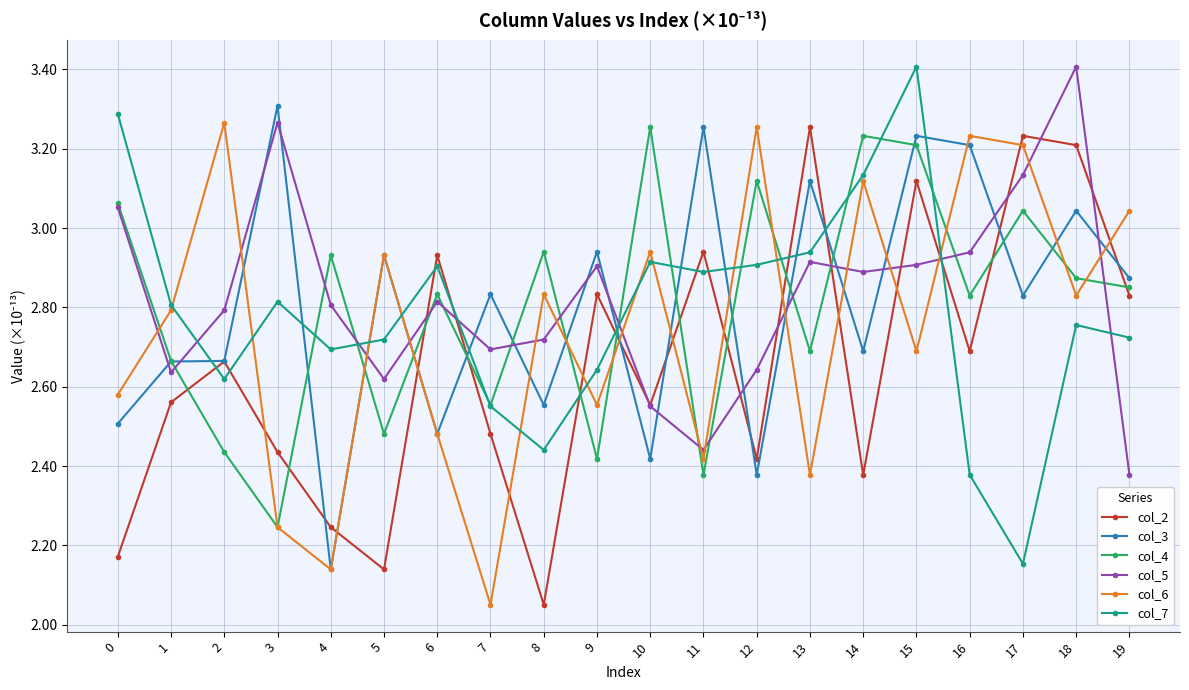

At which category is the sum across all series the highest?

15